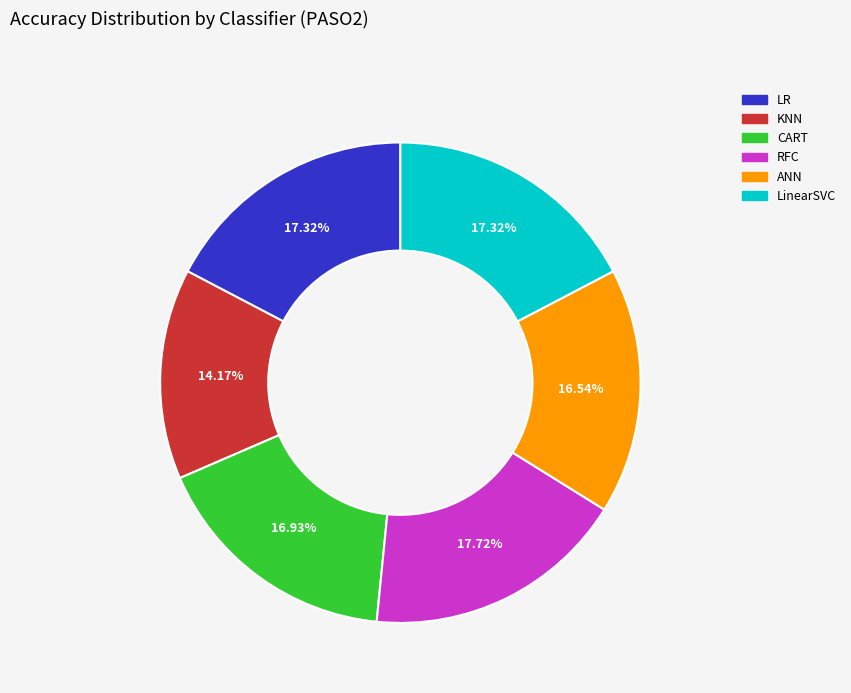

Count the number of slices in the pie.

6